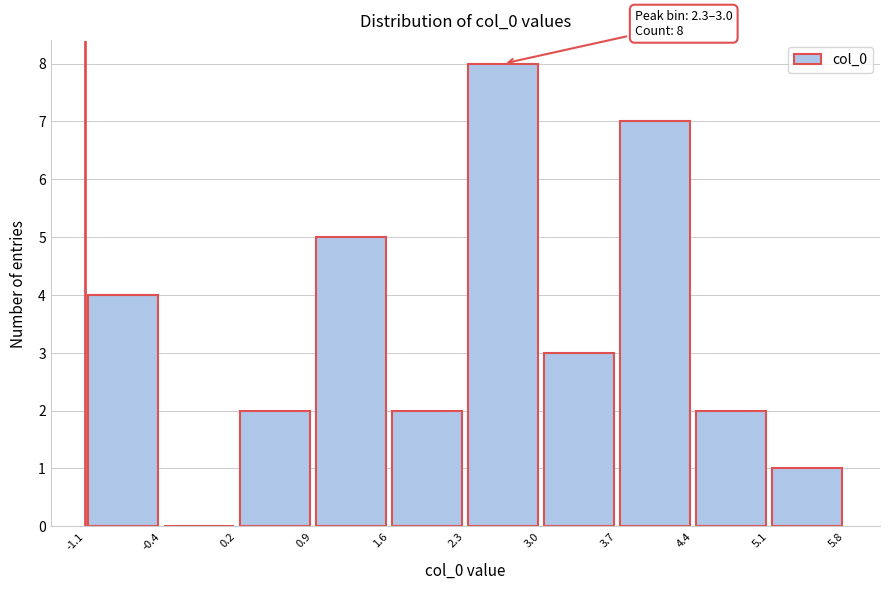

Which range on the x-axis has the tallest bar?

2.3 to 3.0